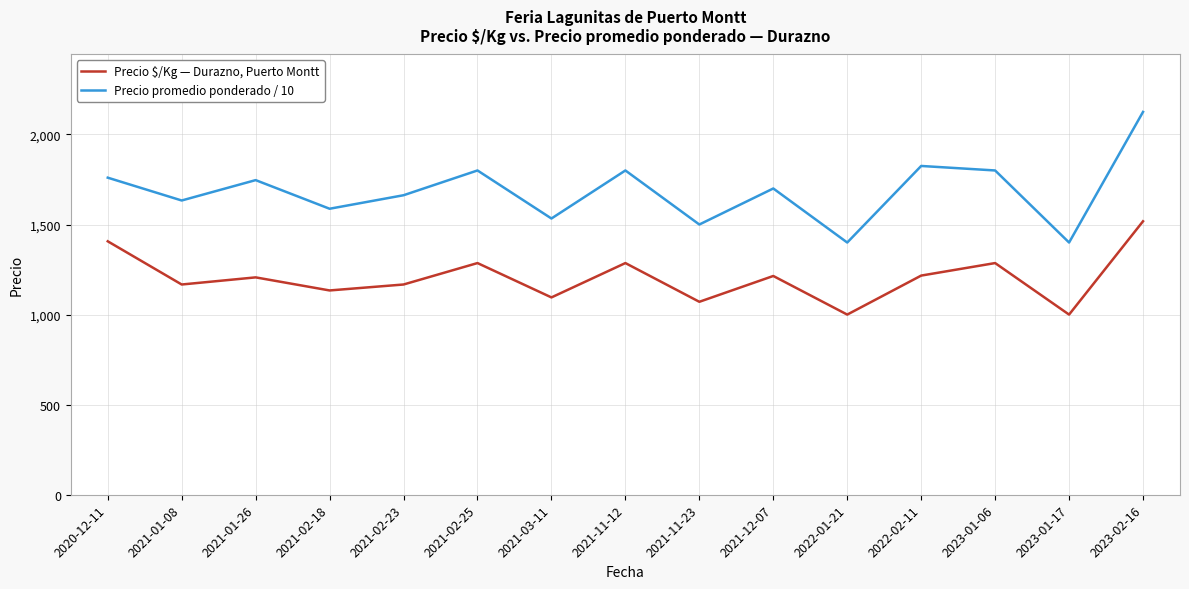

Where is the first local minimum for Precio $/Kg — Durazno, Puerto Montt?

2021-01-08